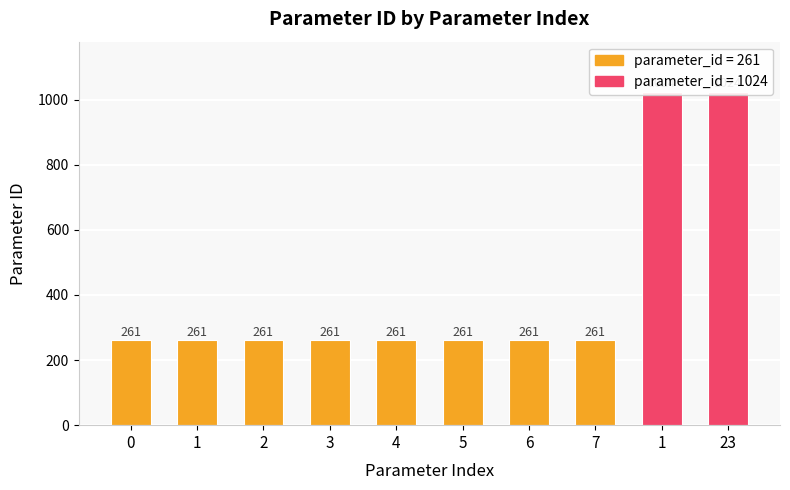

Reading right to left, list all the values displayed in this chart.

23=1024	1=1024	7=261	6=261	5=261	4=261	3=261	2=261	1=261	0=261